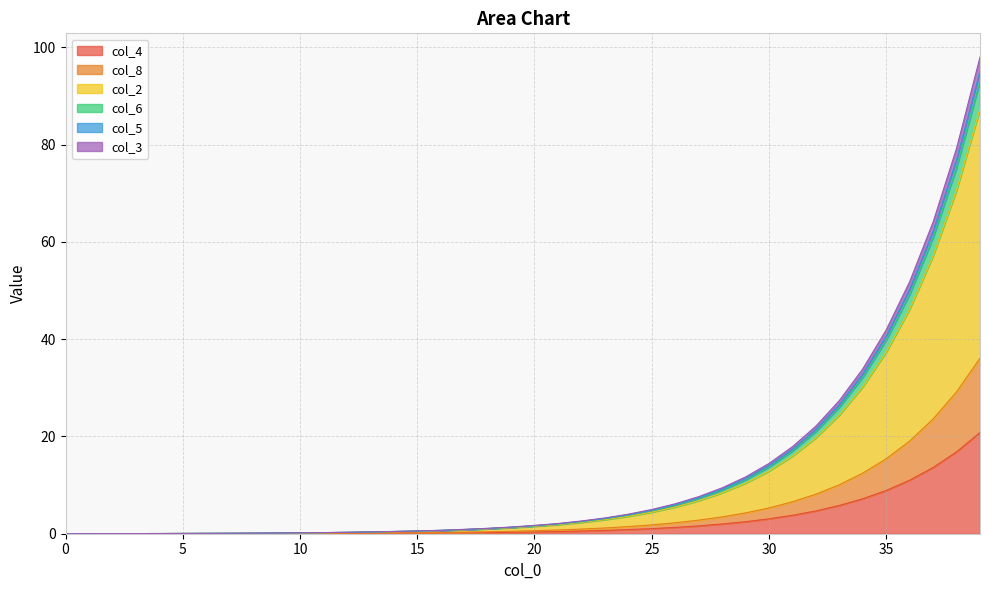

Does the chart display data point markers on the line(s)?

No